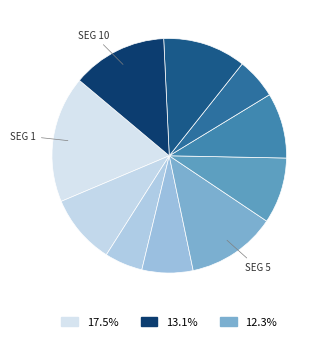

Which category has the smallest portion of the pie?

signal segment 3